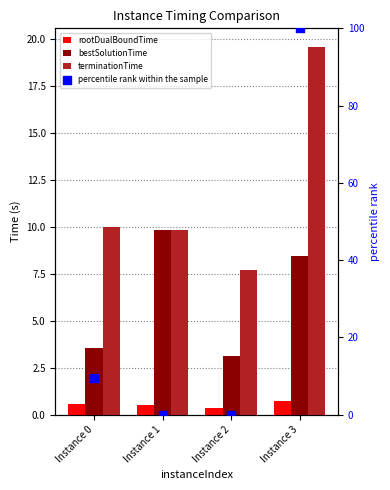

Is the value of terminationTime at Instance 2 greater than the value of bestSolutionTime at Instance 0?

Yes